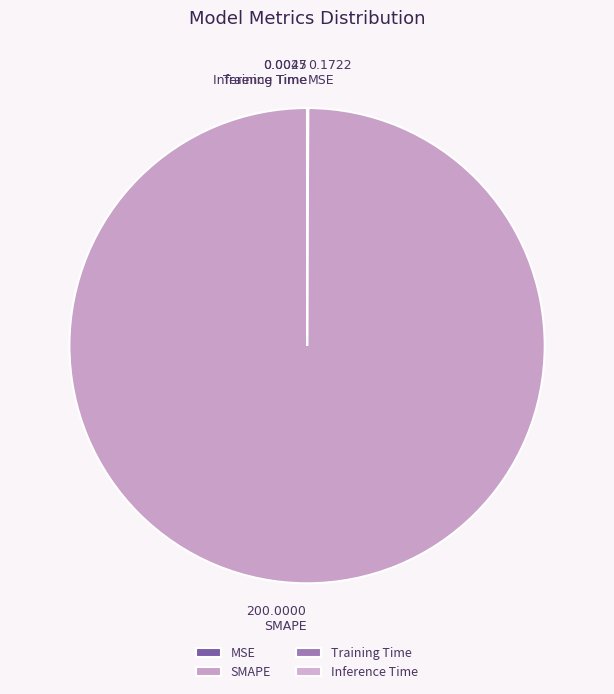

Is it true that Training Time is 11% of the pie?

False